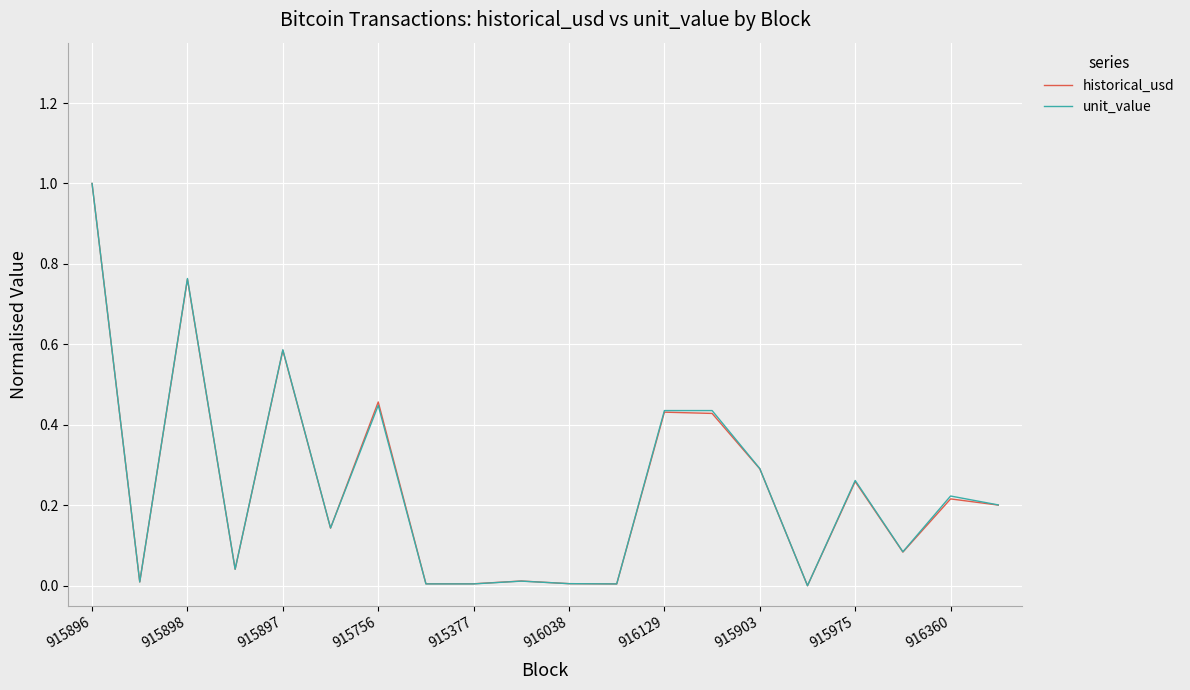

What is the highest value of the historical_usd series?

1.0